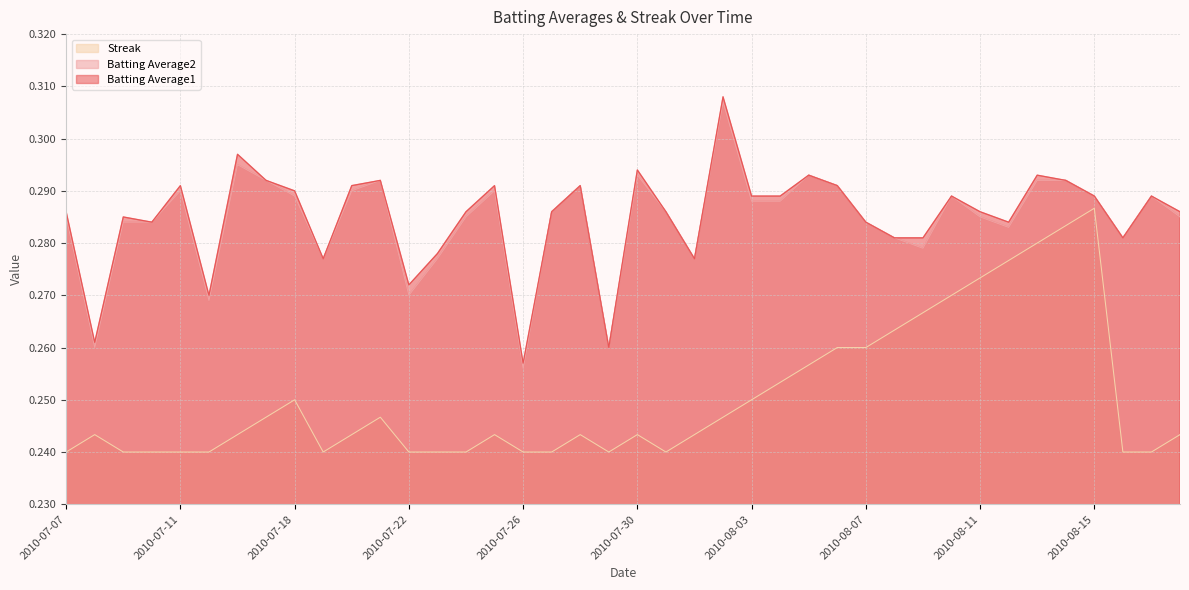

Which category has the highest value in the Batting Average2 series?

2010-08-02